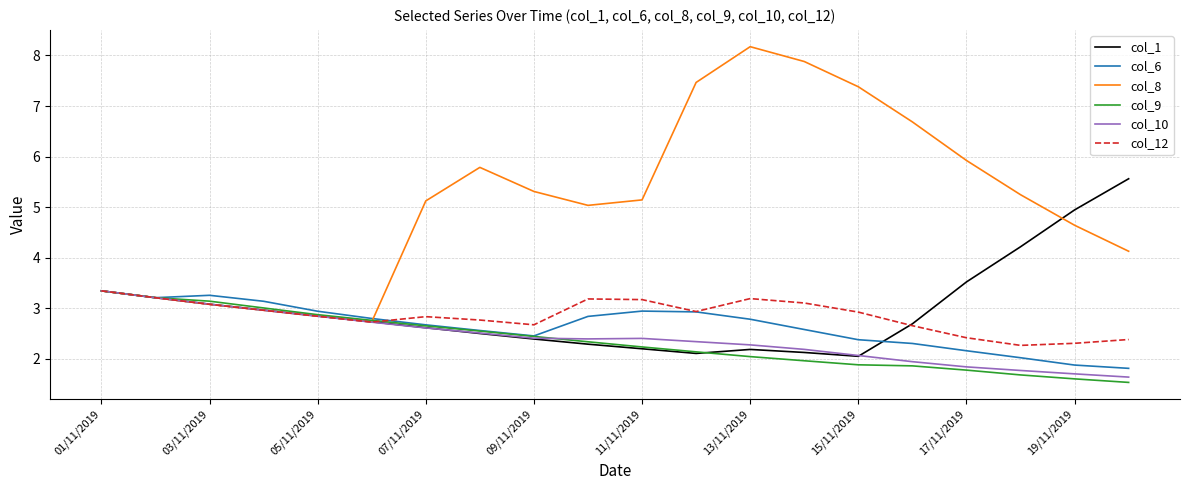

What is the minimum value shown in the chart?

1.5